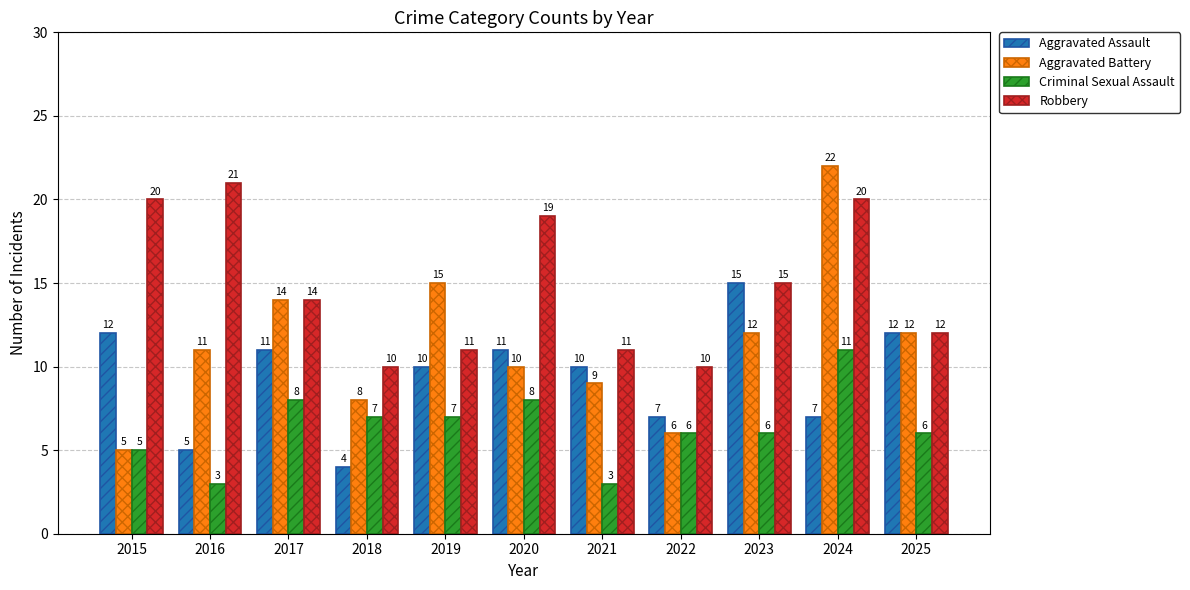

List the series in order of their overall mean, highest first.

Robbery, Aggravated Battery, Aggravated Assault, Criminal Sexual Assault